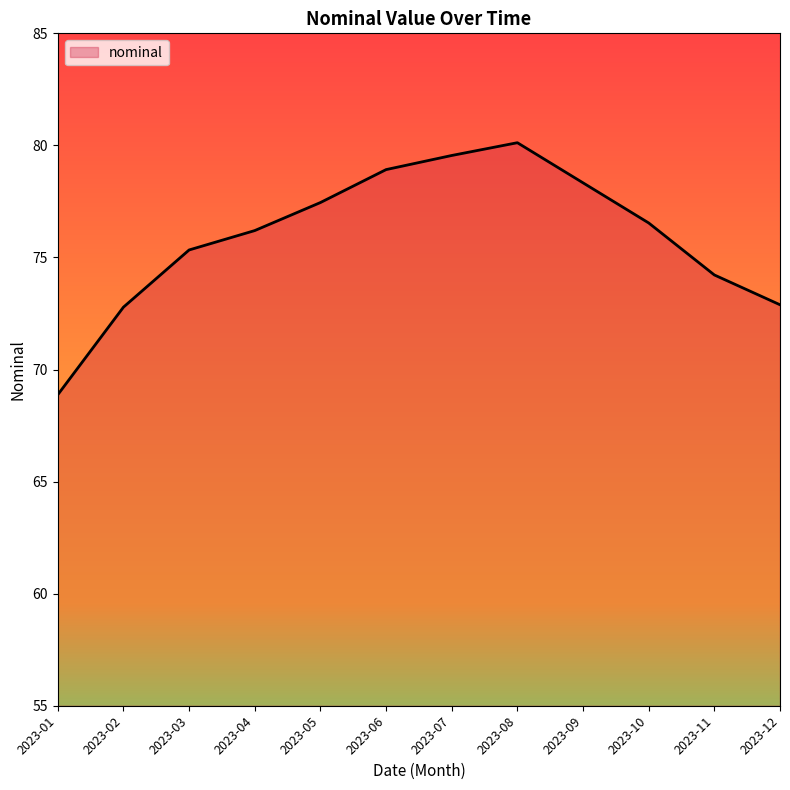

What is the approximate value at 2023-02?

72.8